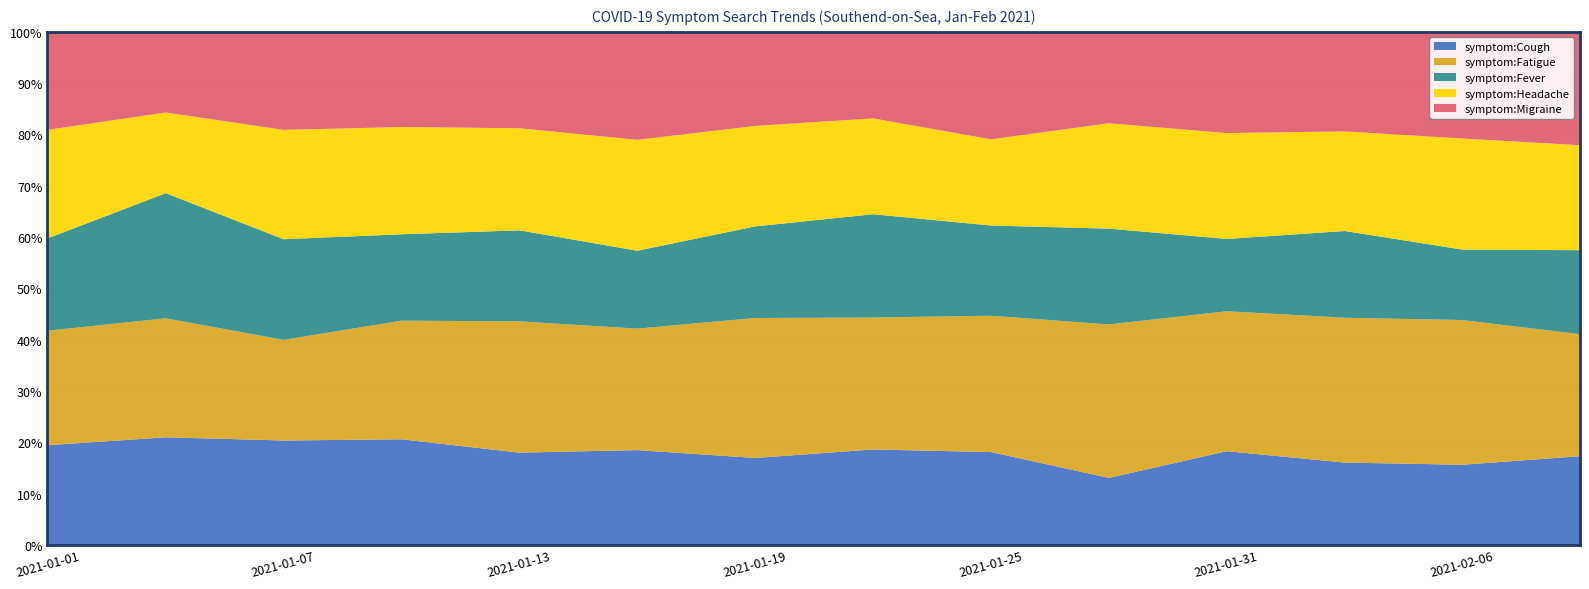

Between which two adjacent categories do symptom:Headache and symptom:Cough first intersect?

2021-01-01 and 2021-01-04